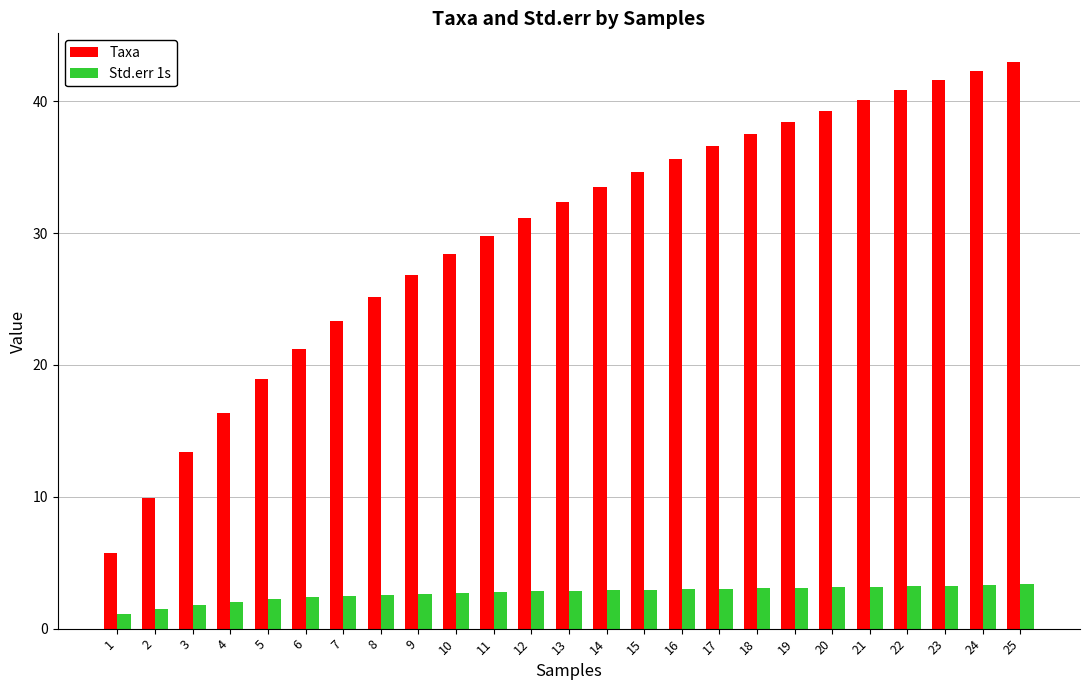

Between 5 and 20, which series saw the biggest shift?

Taxa